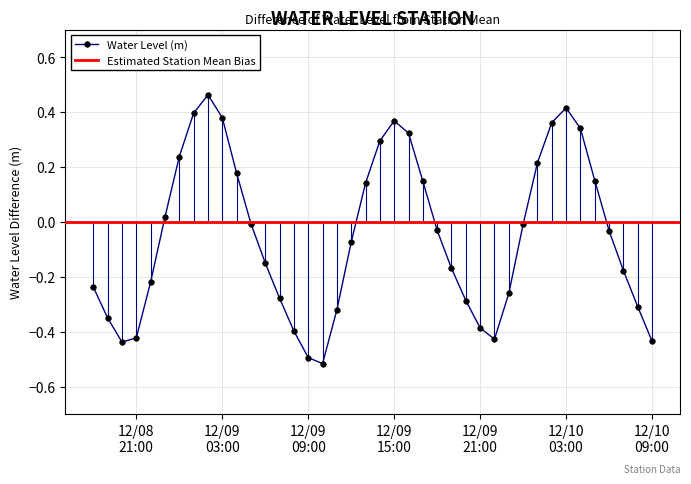

What position from the right is 2024-12-09 12:00:00?

22